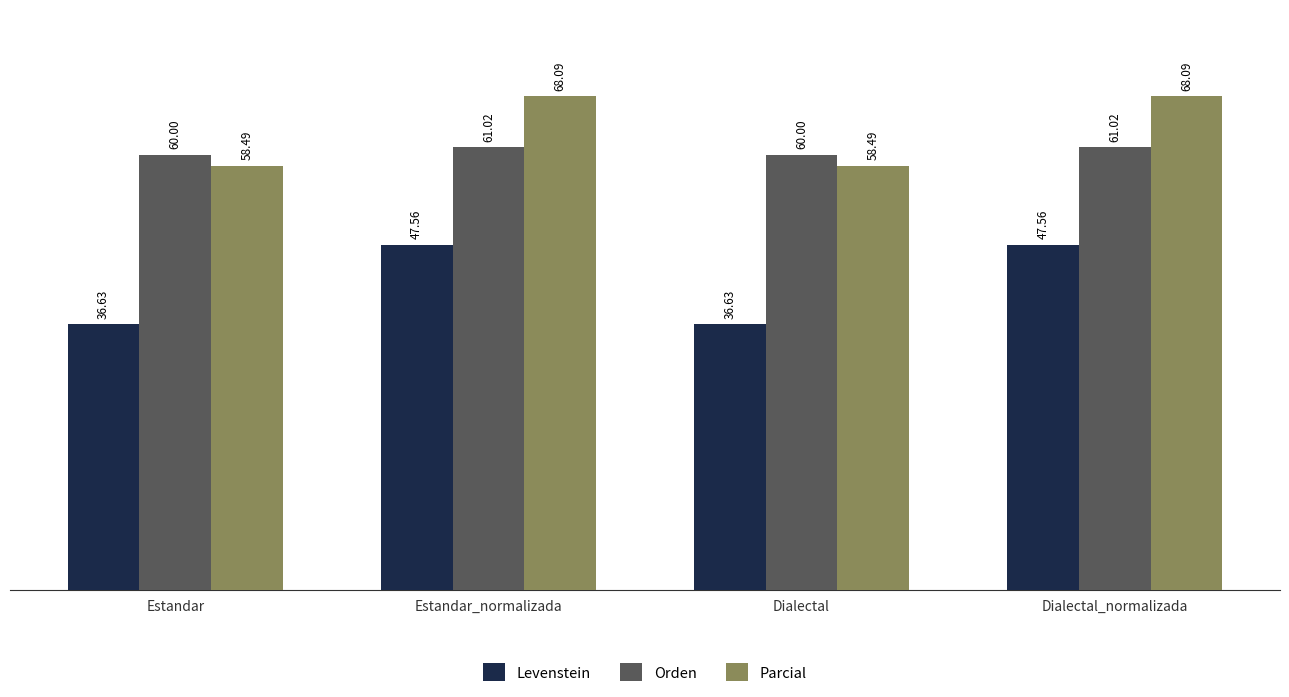

Which series has the largest range (max minus min)?

Levenstein